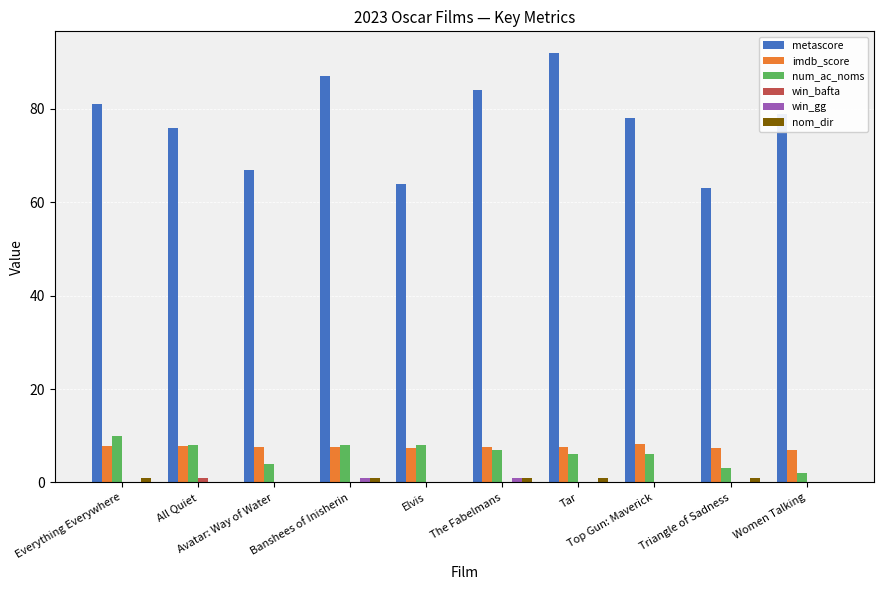

What is the maximum value shown in the chart?

92.0